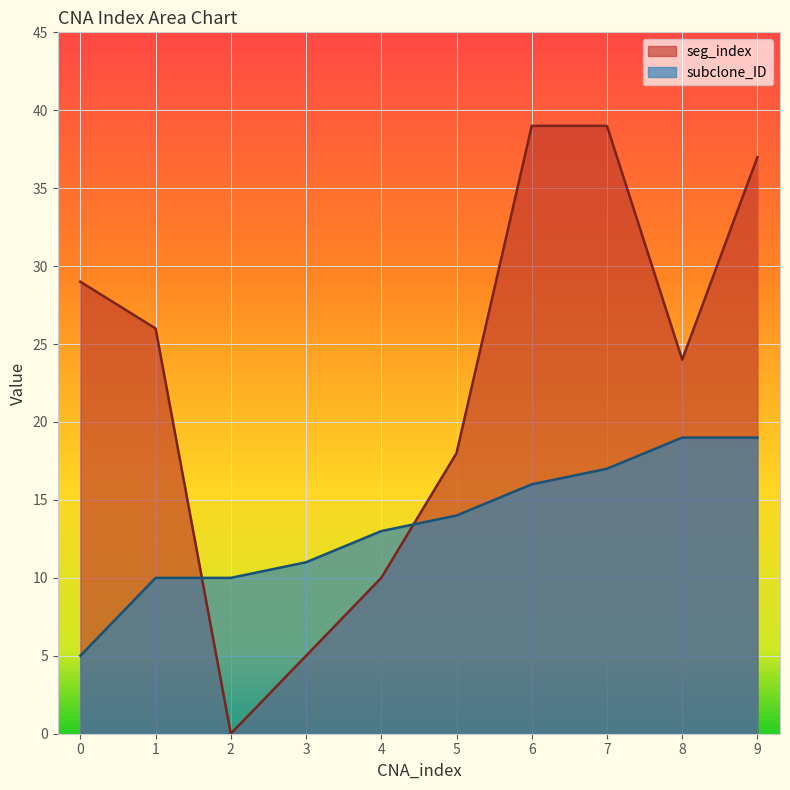

Which series changed the most between 2 and 5?

seg_index